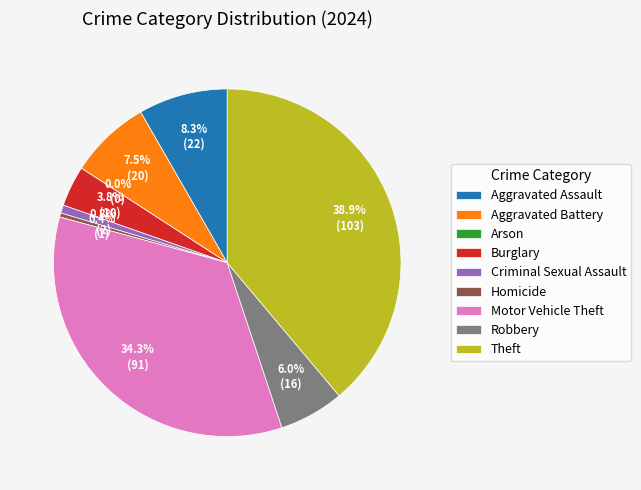

To the nearest percent, what is the combined percentage of Aggravated Assault and Homicide?

9%